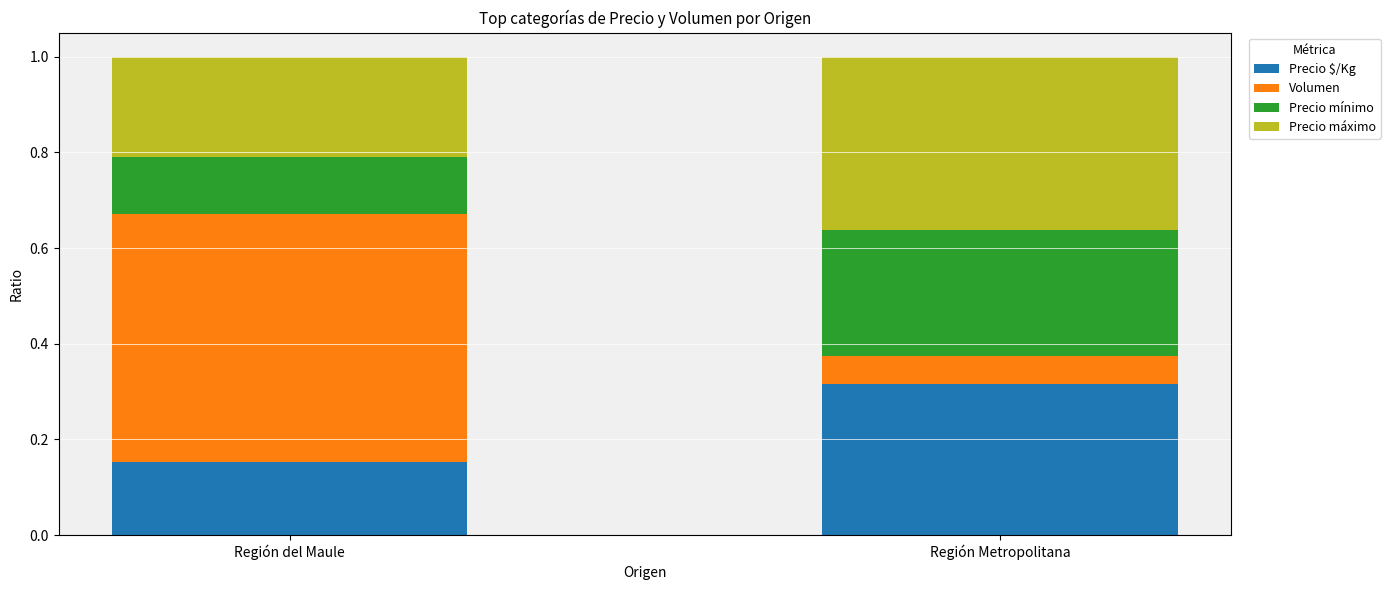

What is the total value across all series at Región Metropolitana?

1.0